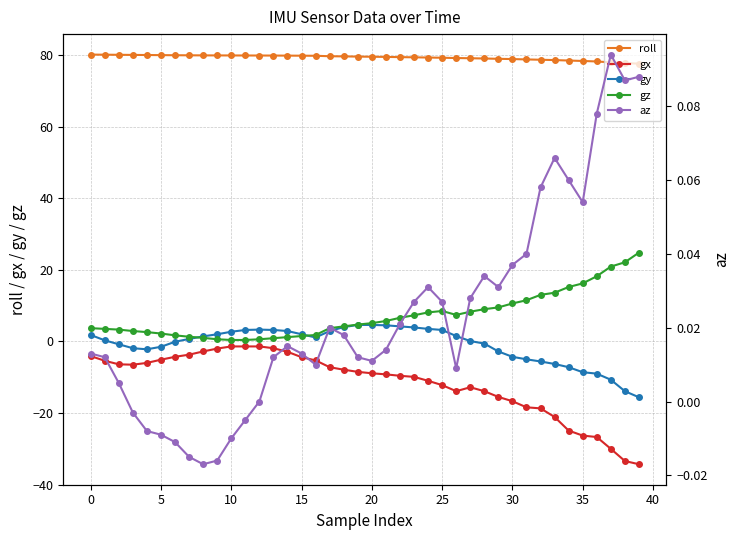

True or false: gy has more than 0 points higher than both neighbors.

True